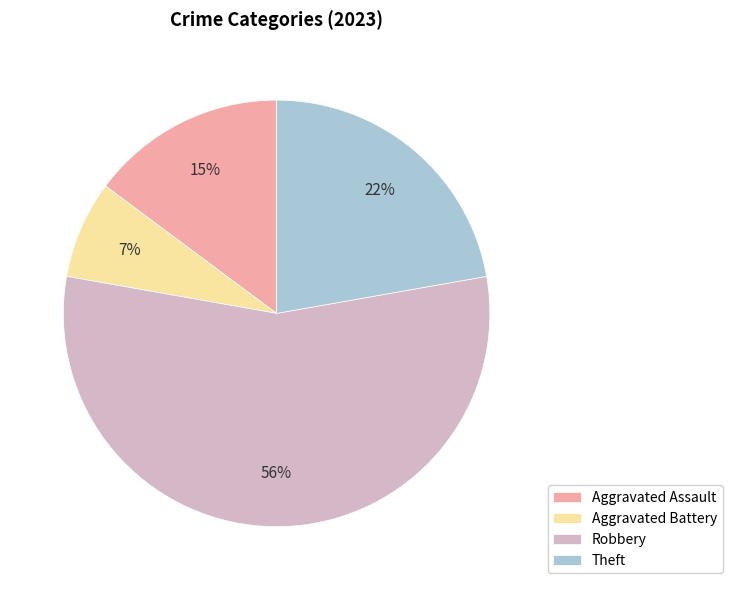

Approximately how many times larger is the value at Aggravated Battery compared to Theft?

0.3